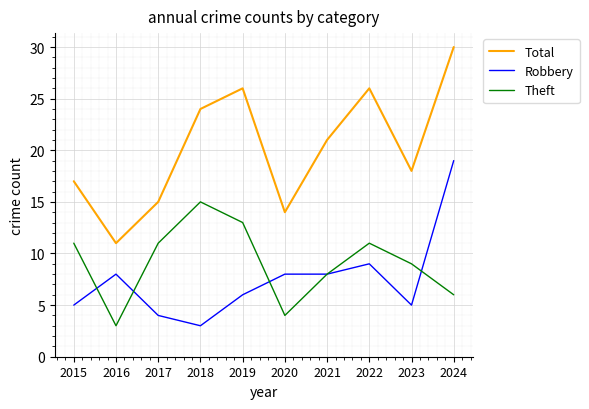

Reading left to right, list all the values displayed in this chart.

Total: 2015=17	2016=11	2017=15	2018=24	2019=26	2020=14	2021=21	2022=26	2023=18	2024=30
Robbery: 2015=5	2016=8	2017=4	2018=3	2019=6	2020=8	2021=8	2022=9	2023=5	2024=19
Theft: 2015=11	2016=3	2017=11	2018=15	2019=13	2020=4	2021=8	2022=11	2023=9	2024=6